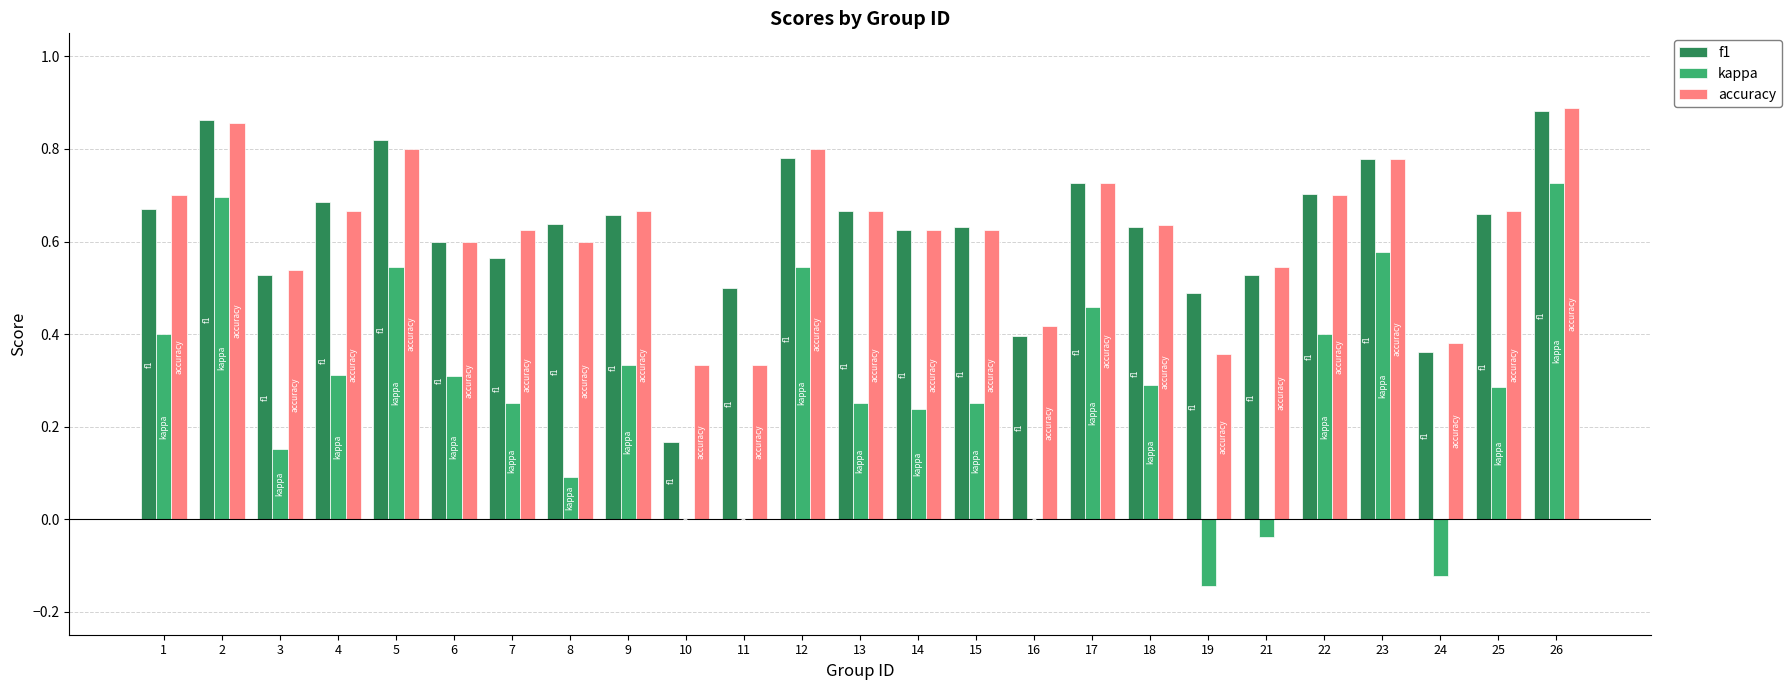

Count the accuracy values in the range 0 to 1.

25